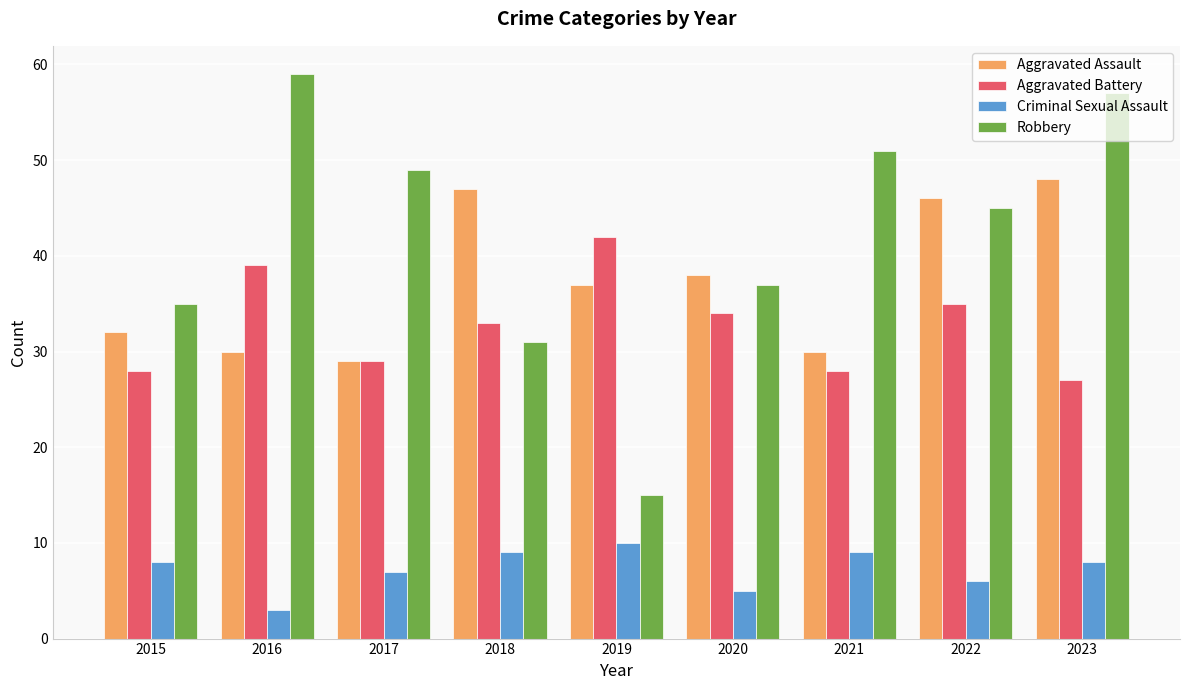

List the series in order of their peak value, highest first.

Robbery, Aggravated Assault, Aggravated Battery, Criminal Sexual Assault